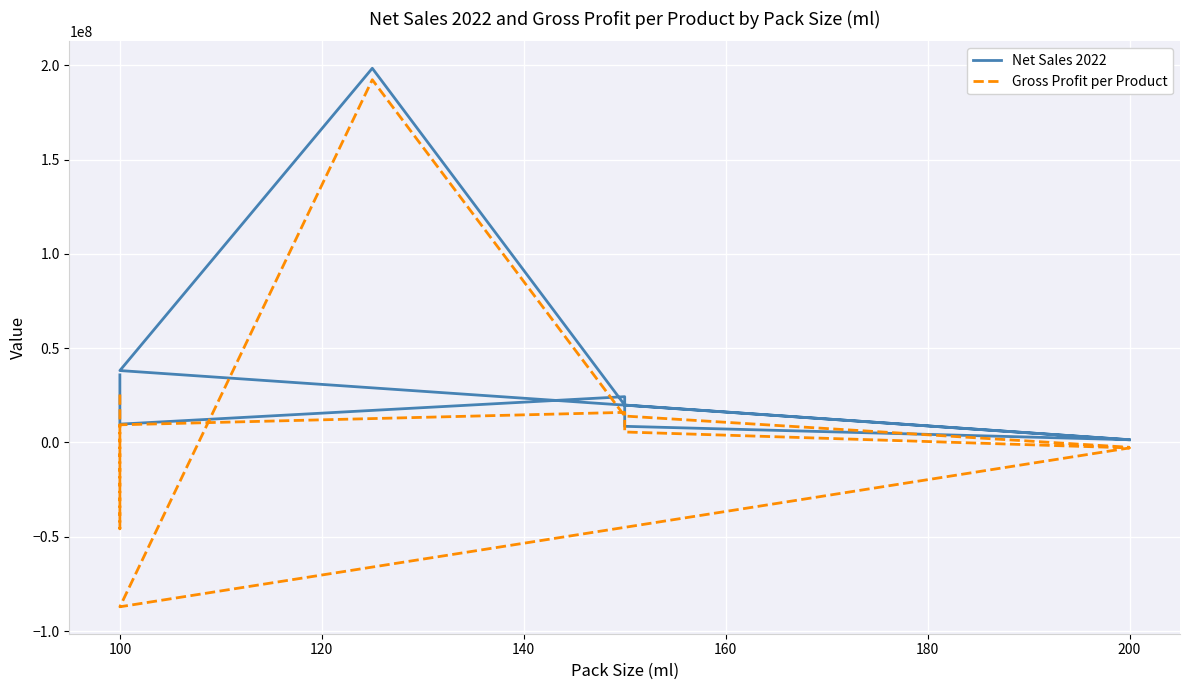

True or false: Gross Profit per Product and Net Sales 2022 cross at least once.

False